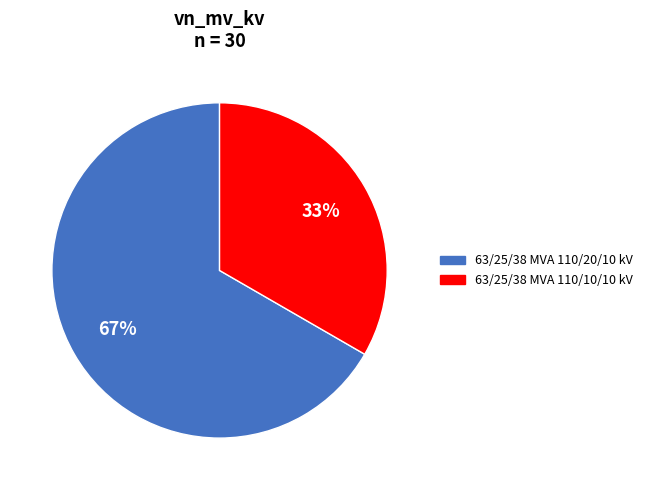

To the nearest percent, what portion does 63/25/38 MVA 110/20/10 kV represent?

67%